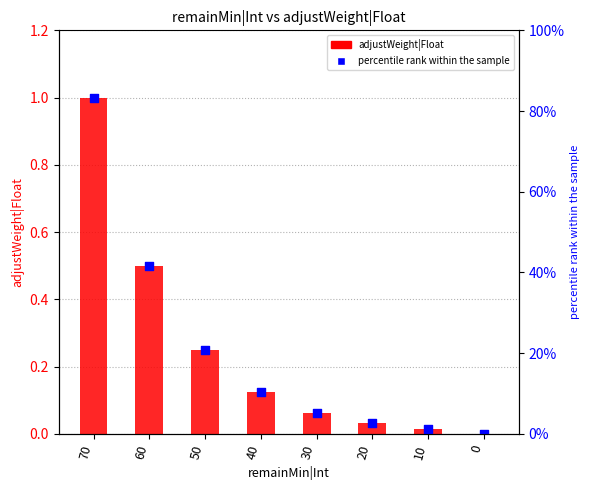

At which category is the sum across all series the highest?

70